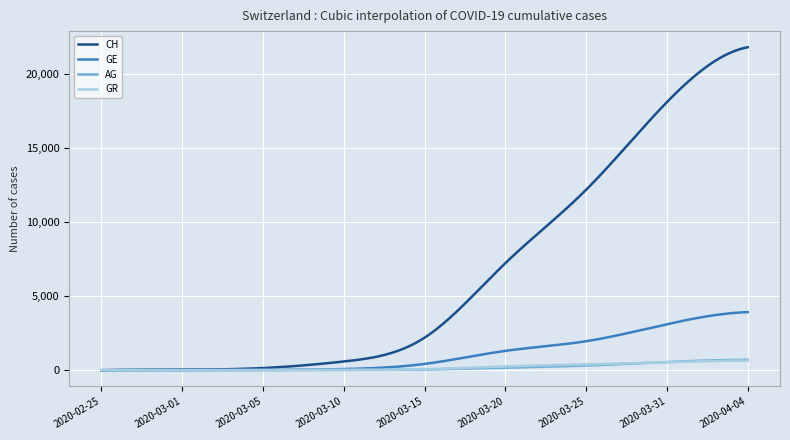

Which series has the widest spread of values?

CH